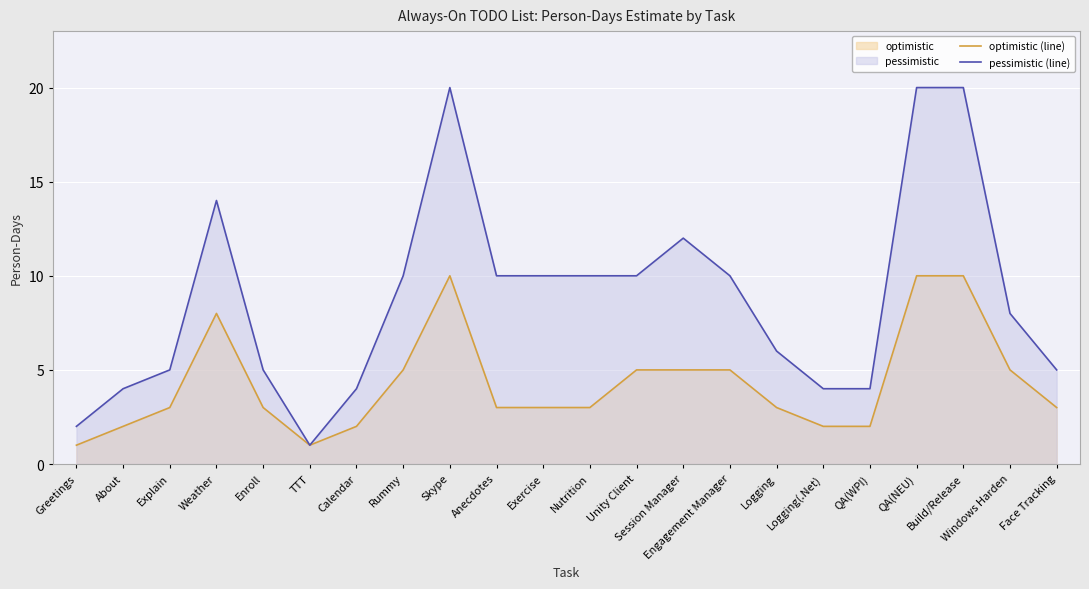

At which label is pessimistic (line) closest to 10?

Rummy